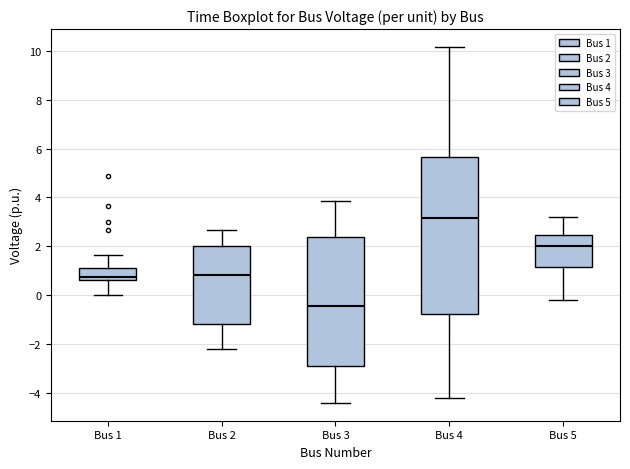

Which box has the highest median line?

Bus 4